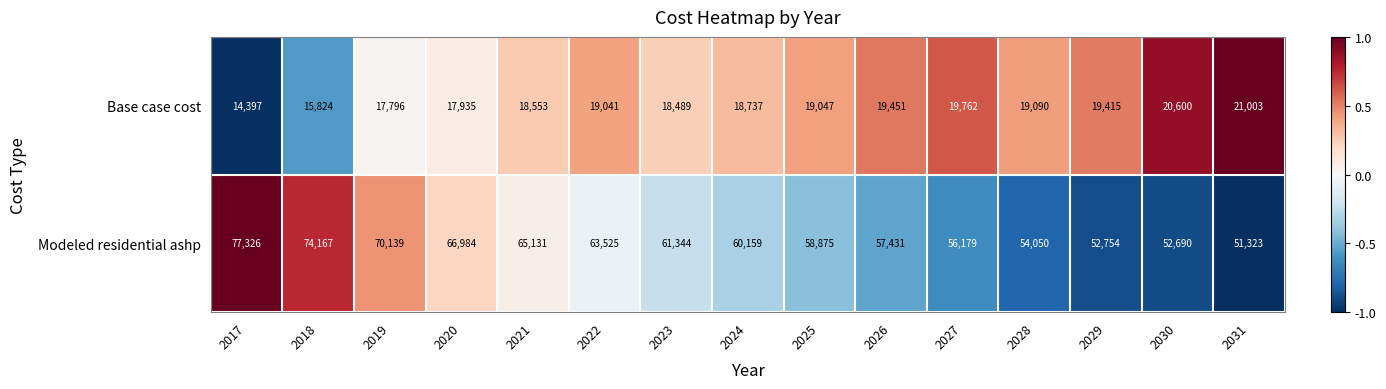

True or false: Base case cost has a value of 19047 at 2025.

True